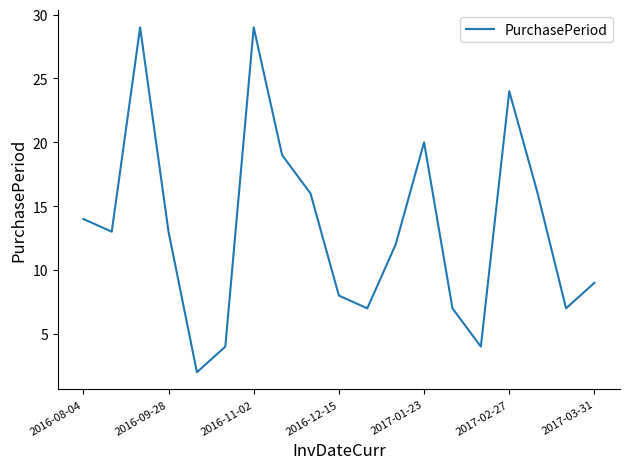

What is the difference between the maximum and minimum values?

27